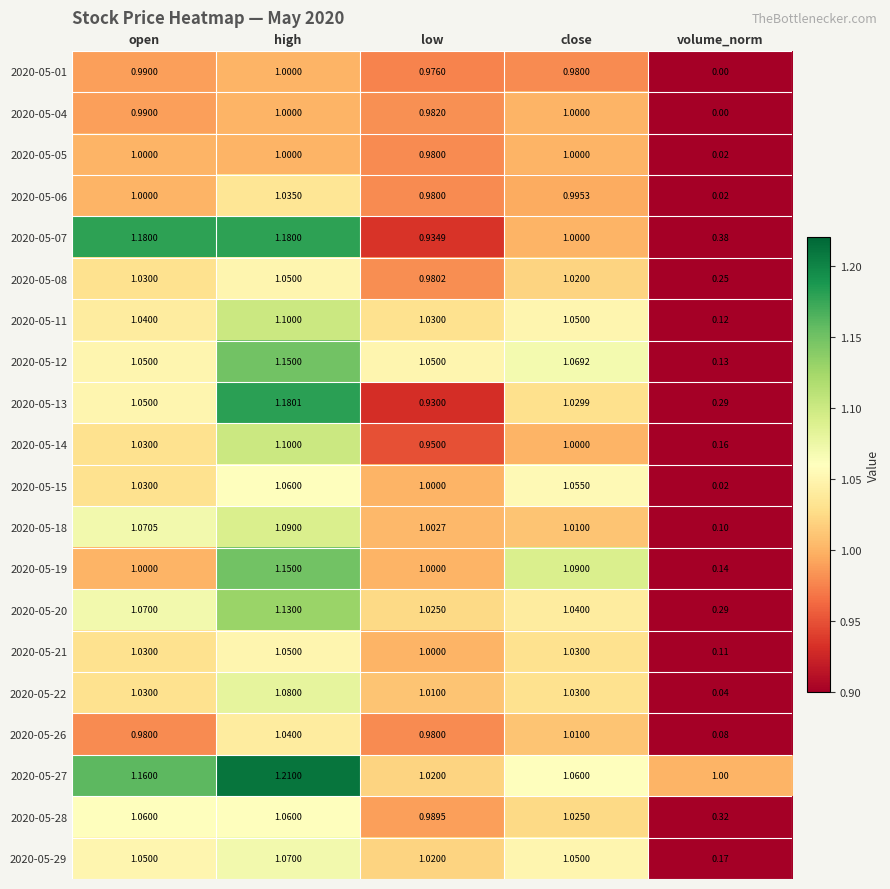

Is the value of 2020-05-14 at low greater than the value of 2020-05-05 at volume_norm?

Yes